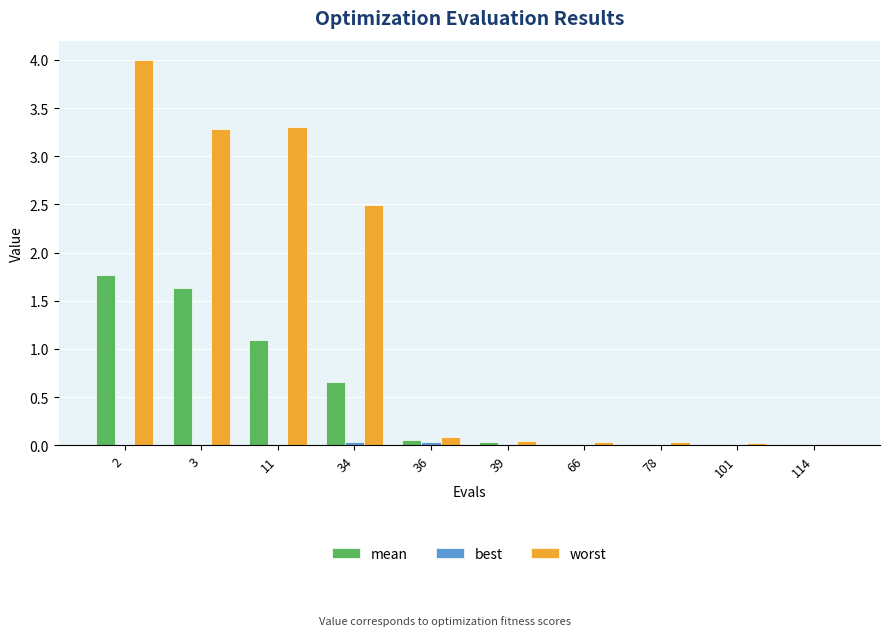

What is the greatest value displayed?

4.0